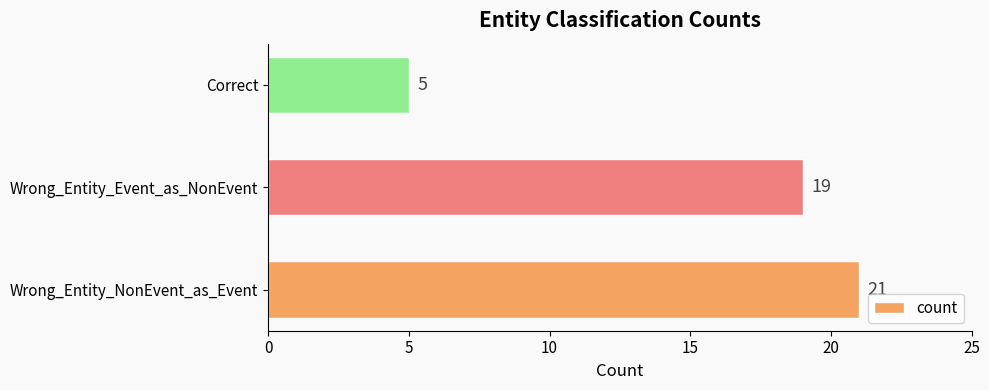

What is the change in value from Wrong_Entity_Event_as_NonEvent to Correct?

-14